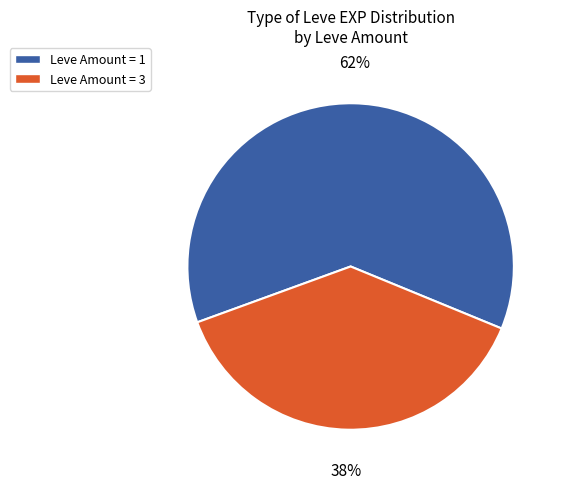

Is there any slice that represents more than half of the pie?

Yes